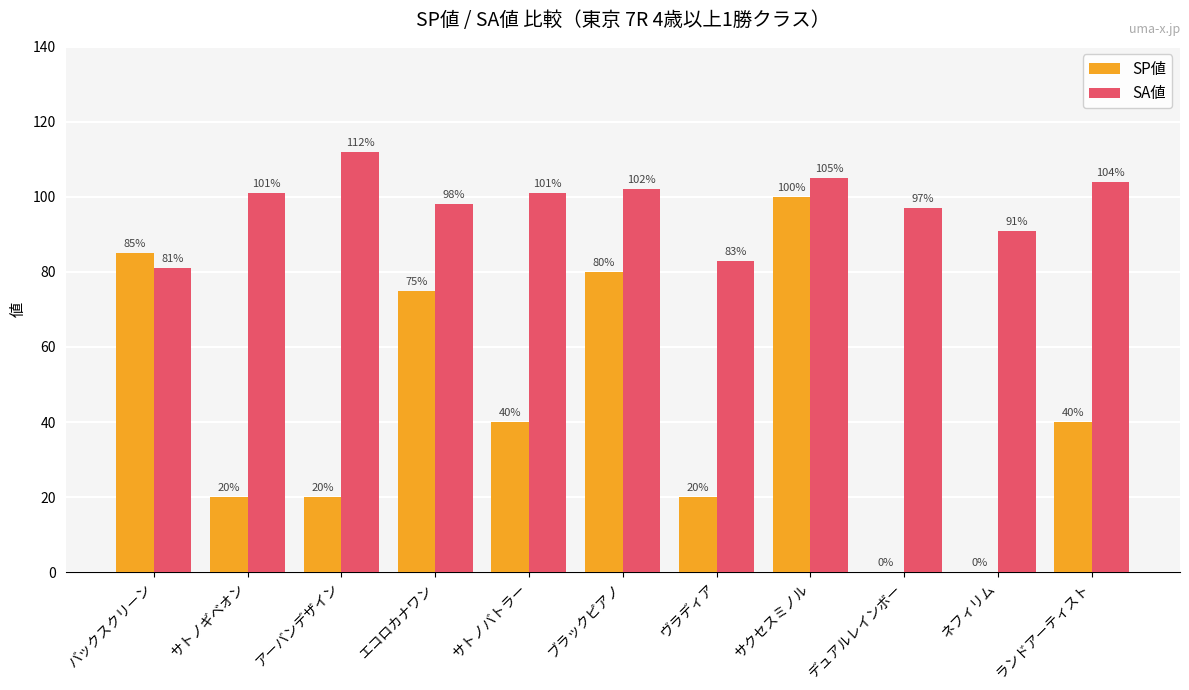

What is the sum of the SA値 values at ブラックピアノ and ランドアーティスト?

206